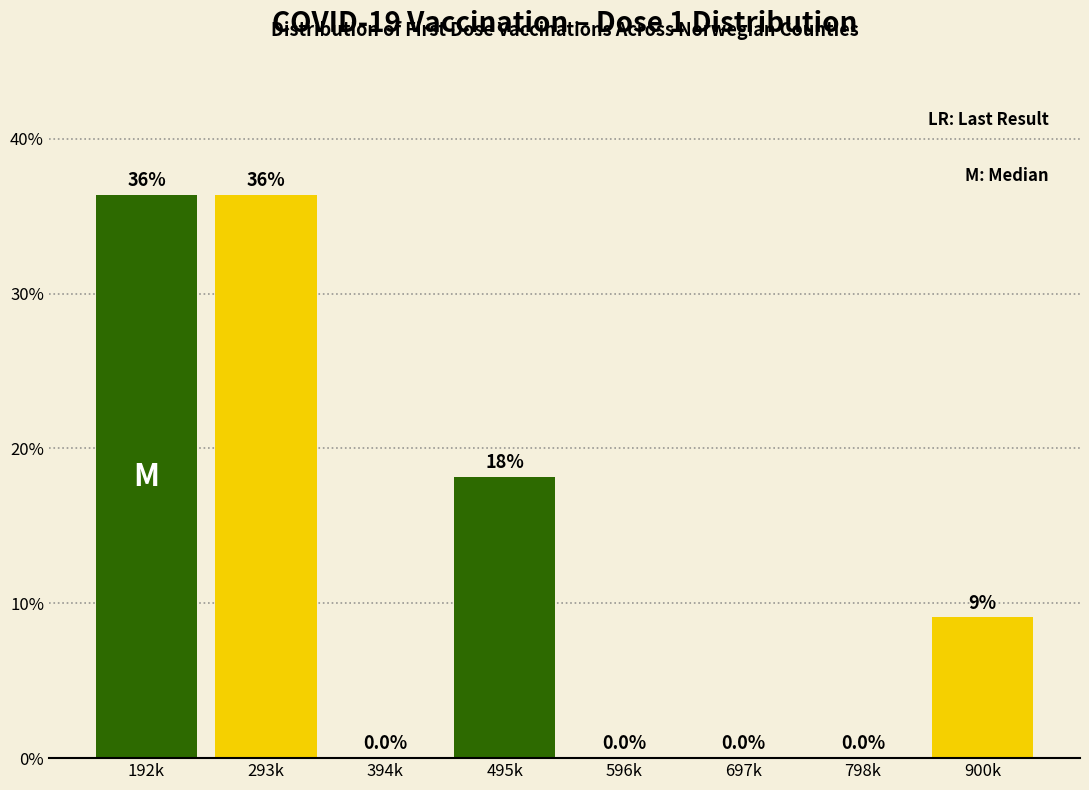

Reading left to right, list all the values displayed in this chart.

192k=36.4	293k=36.4	394k=0.0	495k=18.2	596k=0.0	697k=0.0	798k=0.0	900k=9.1